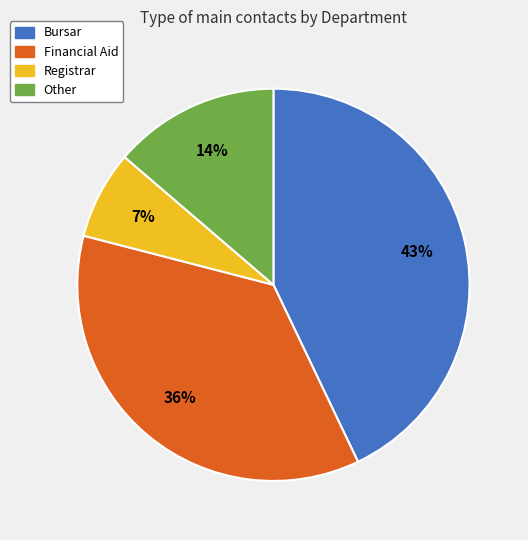

Is it true that Bursar is 31% of the pie?

False